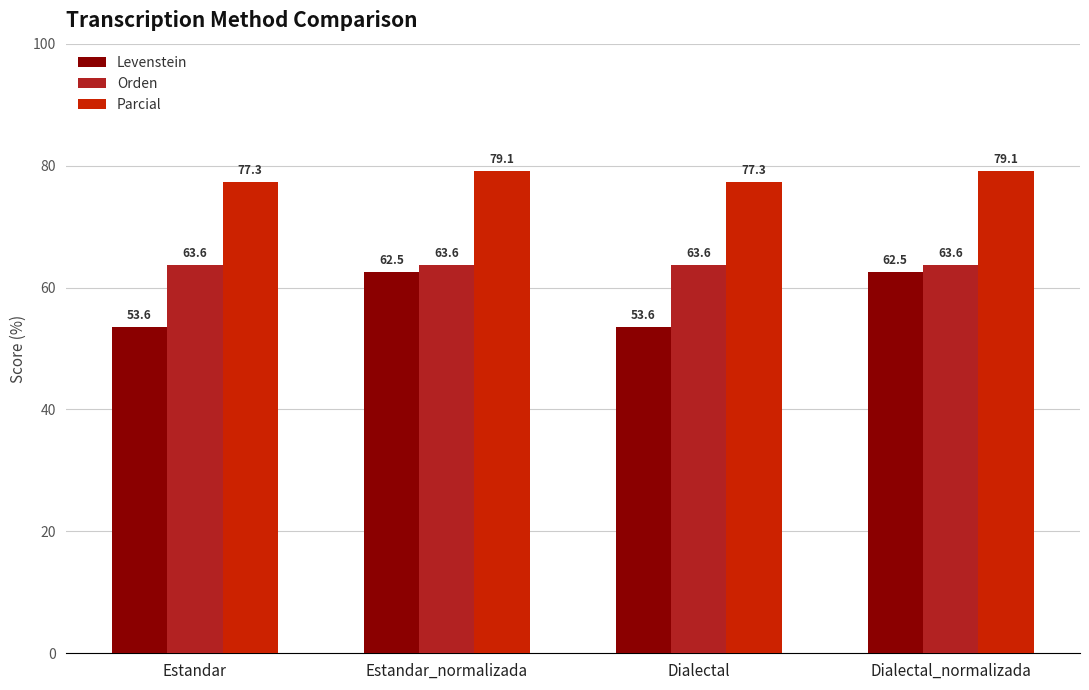

Rank the series by their maximum value, from highest to lowest.

Parcial, Orden, Levenstein